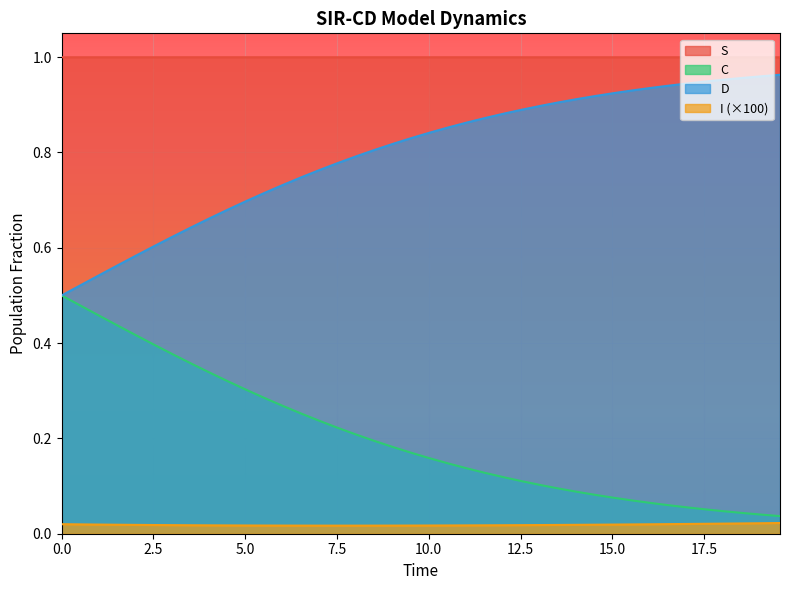

Rank the series by their average value, from highest to lowest.

S, D, C, I (×100)